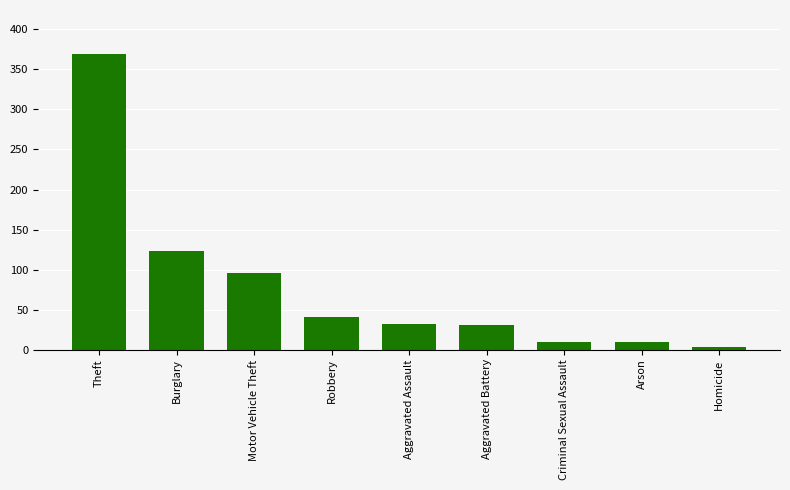

What is the label of the 9th bar from the left?

Homicide